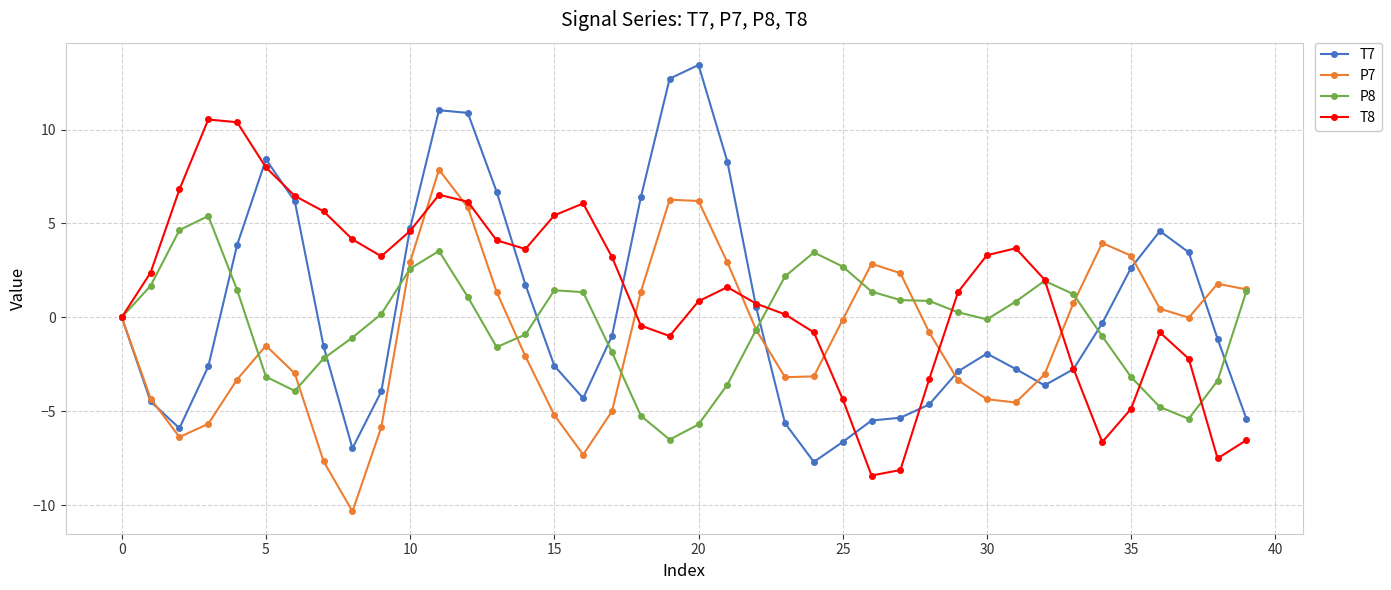

What is the smallest value displayed?

-10.3